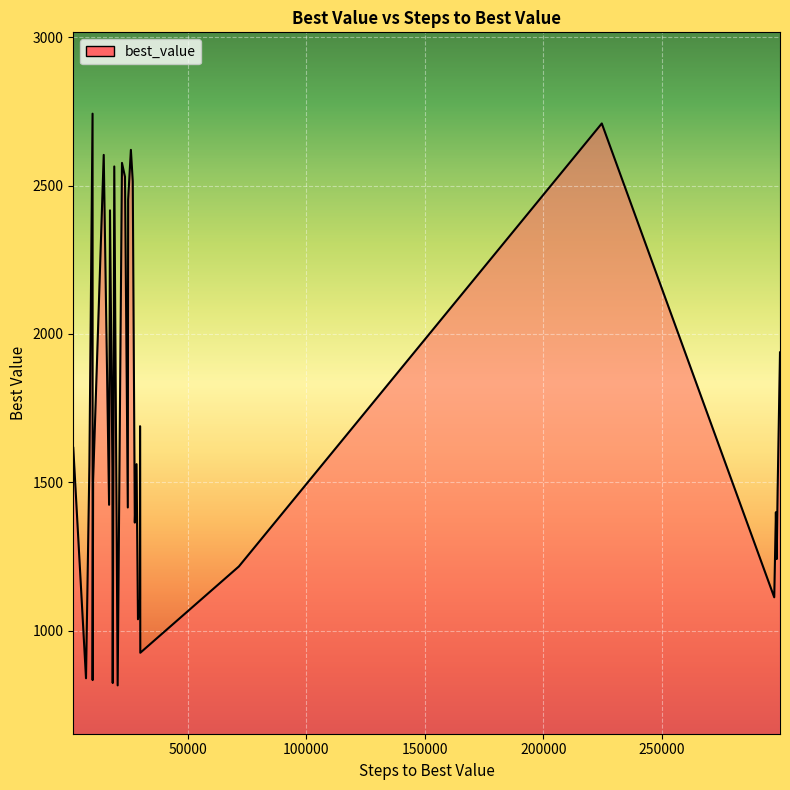

What is the change in value from 9785 to 18945?

-178